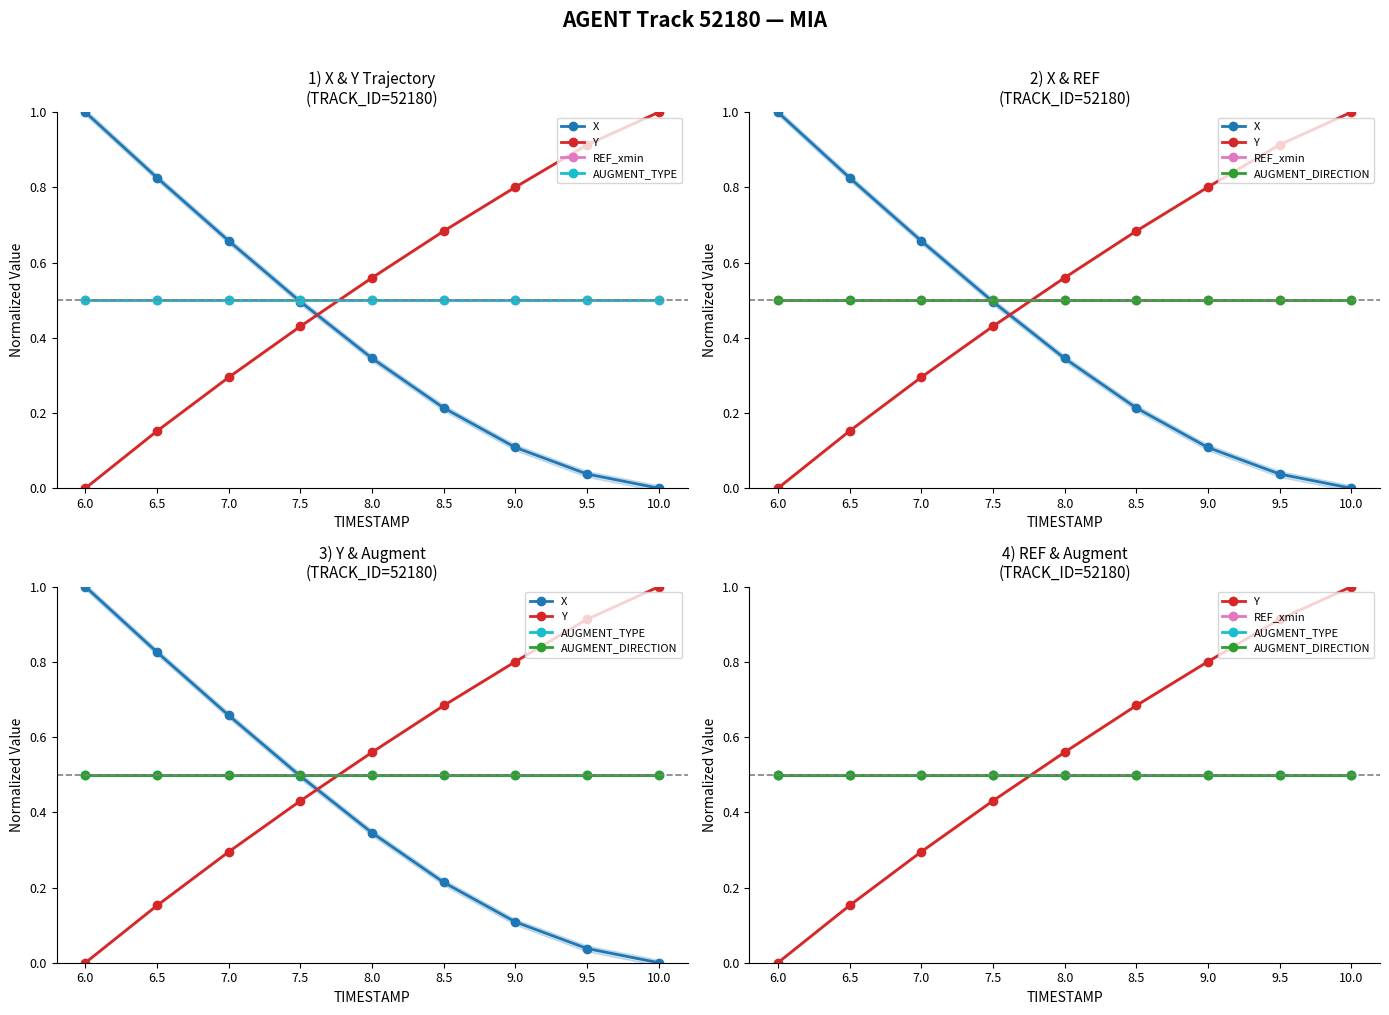

What is the difference between the Y values at 7.5 and 10.0?

0.6